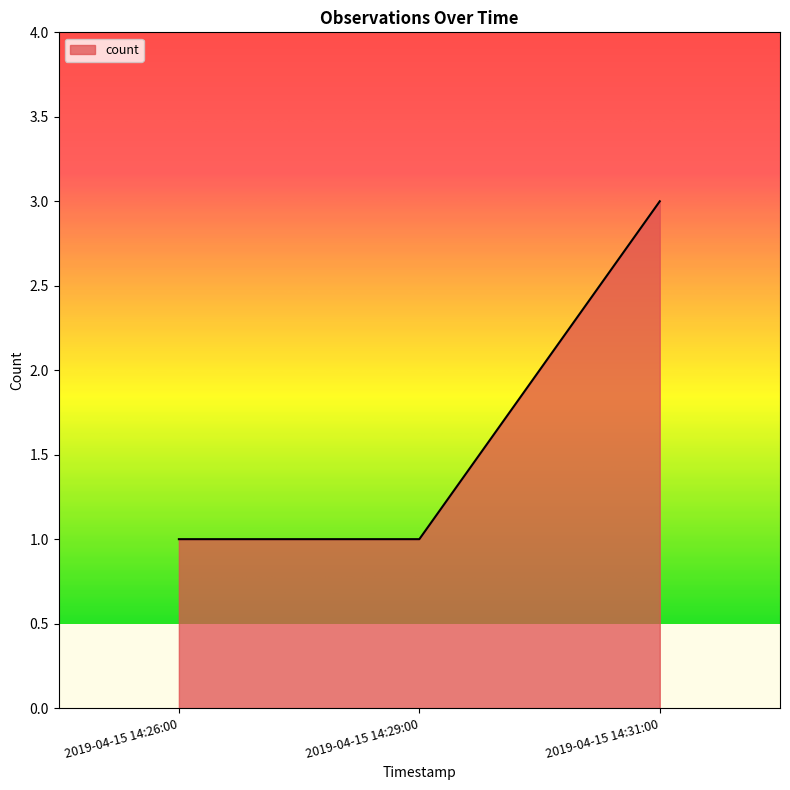

How many values are between 1 and 3?

3